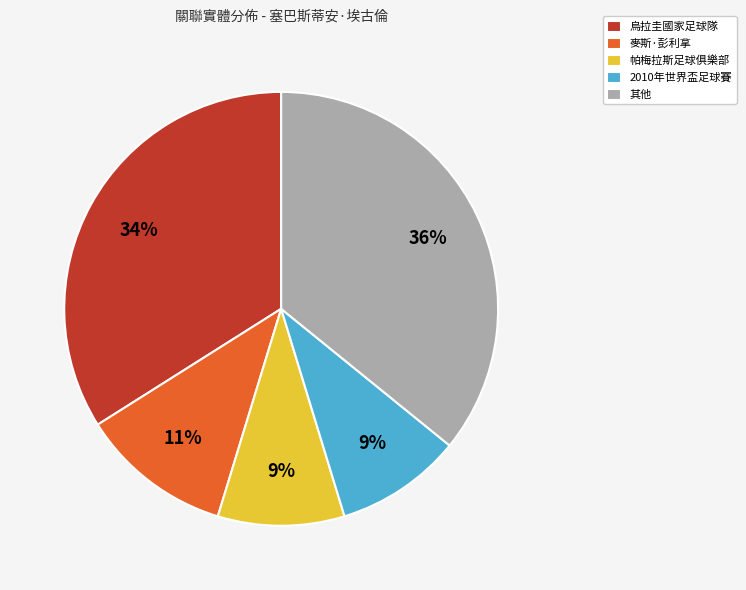

Between 帕梅拉斯足球俱樂部 and 烏拉圭國家足球隊, which is larger?

烏拉圭國家足球隊